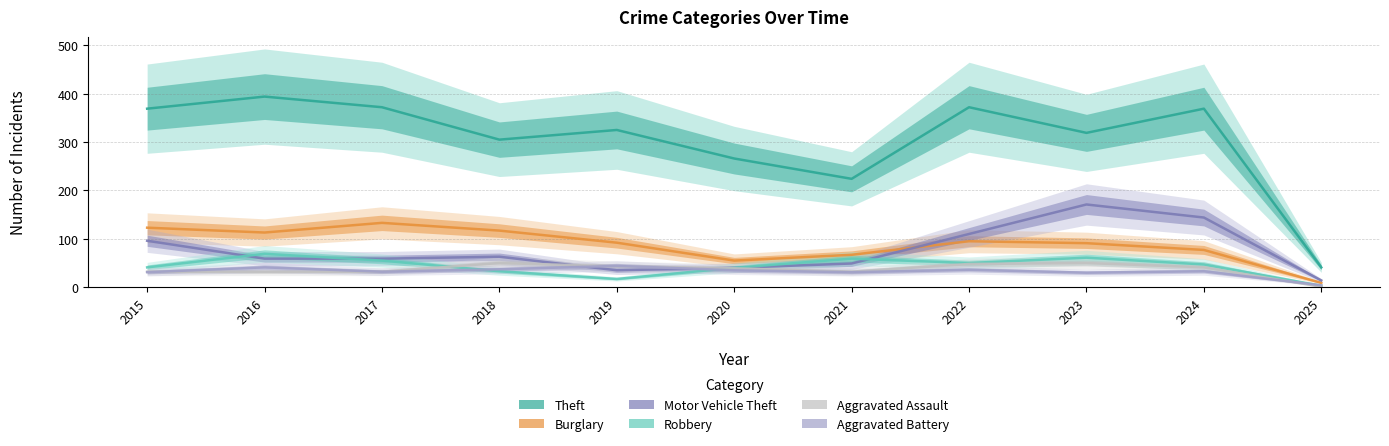

How many data points in Burglary are less than 92?

5